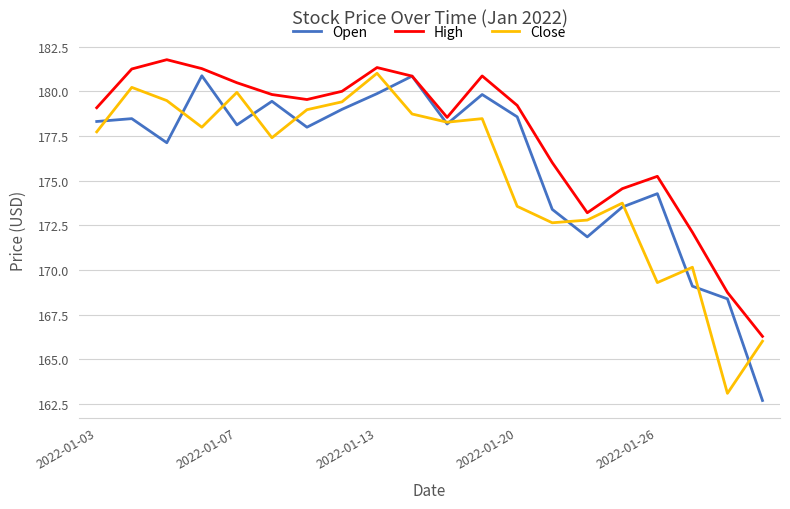

Which series has the largest range (max minus min)?

Open